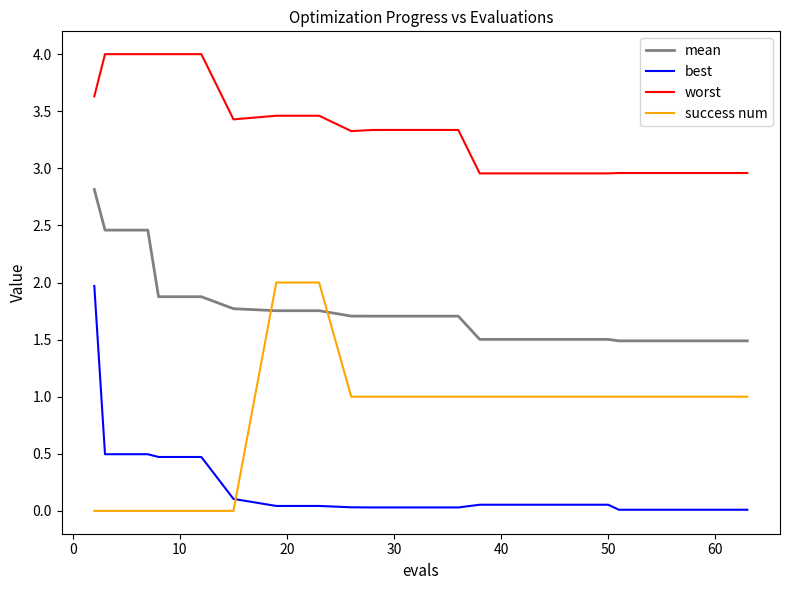

What is the maximum value for mean?

2.8